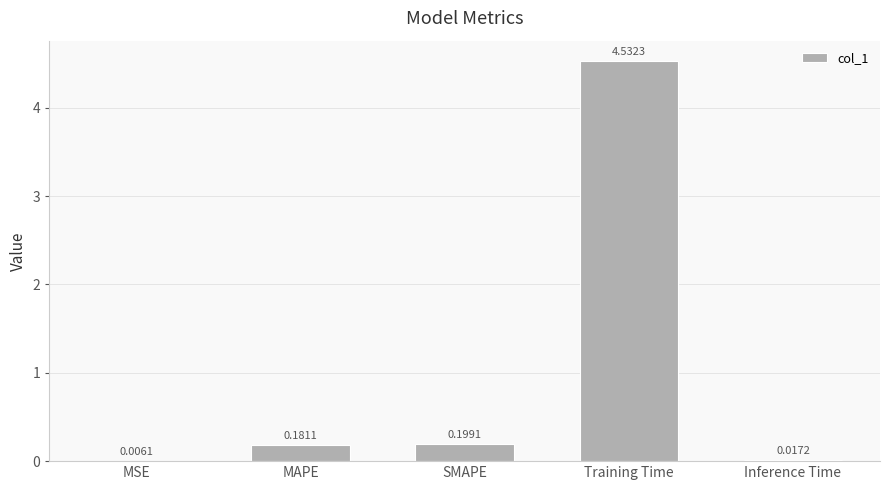

At which category does the chart reach its peak across all series?

Training Time